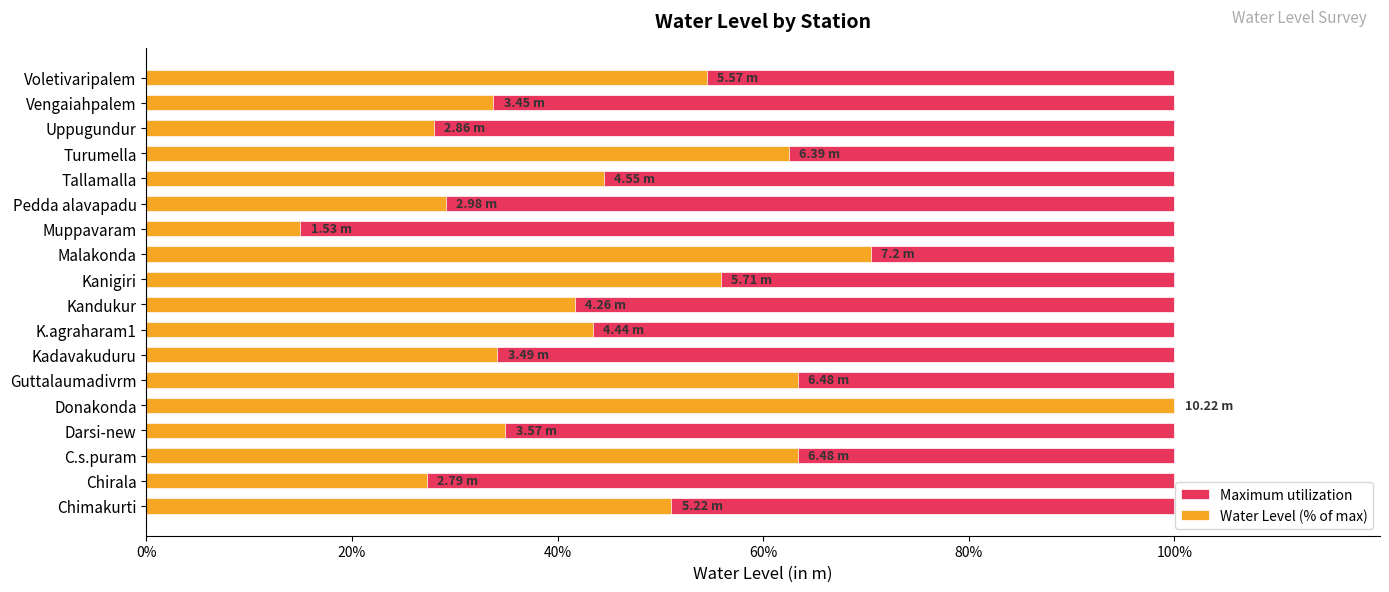

Which series has the largest range (max minus min)?

Water Level (% of max)